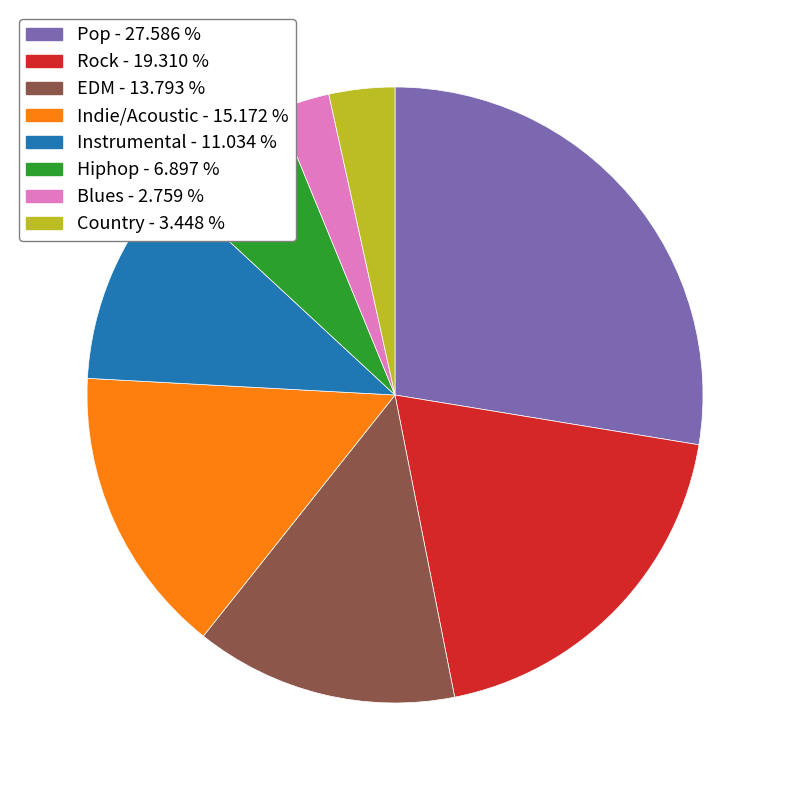

Count the number of slices in the pie.

8